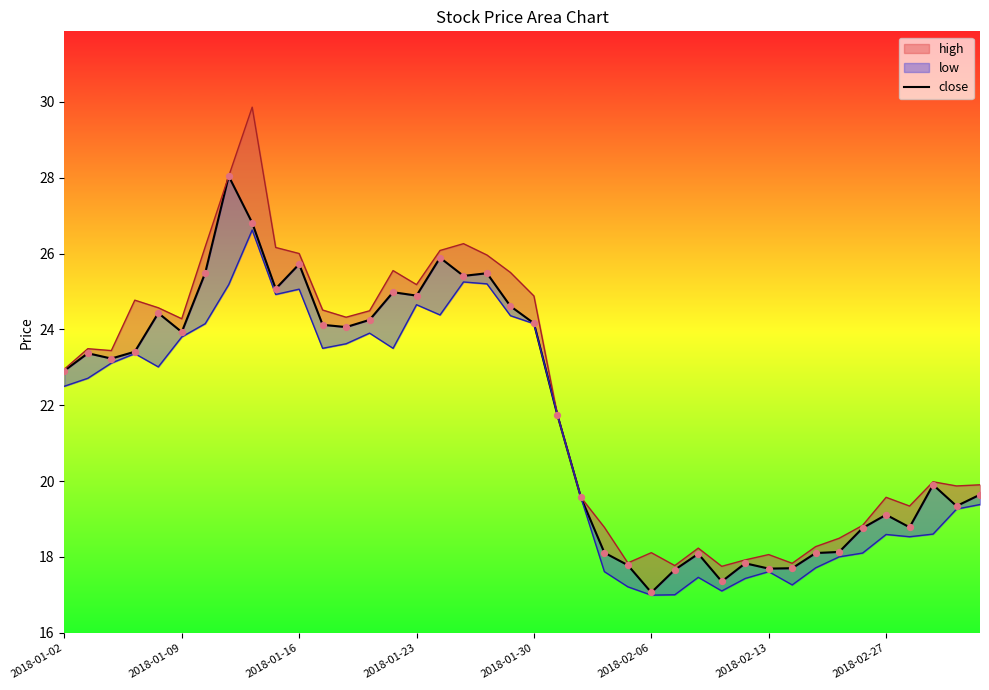

Which has a higher value, 19 or 2018-02-06?

19